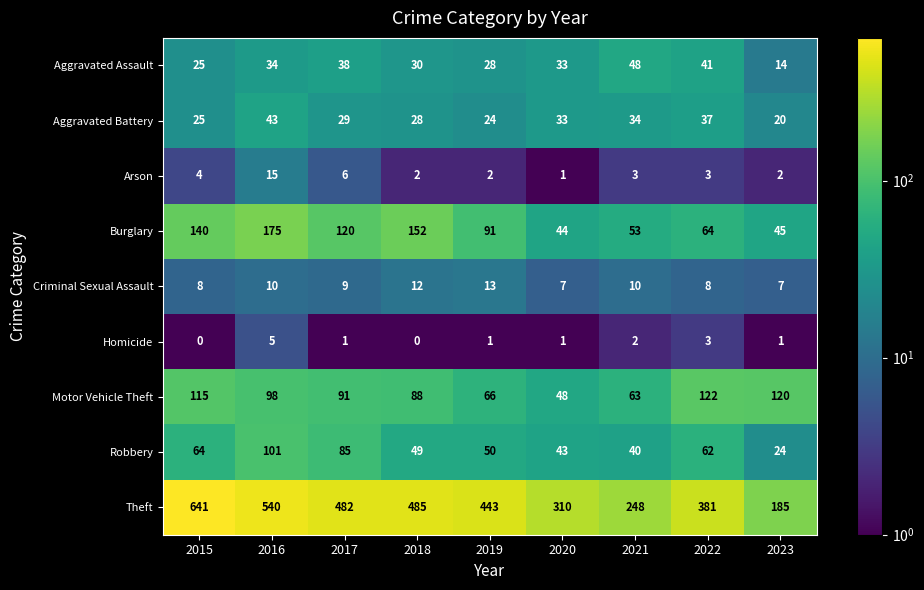

What is the spread (max minus min) of values at 2016?

535